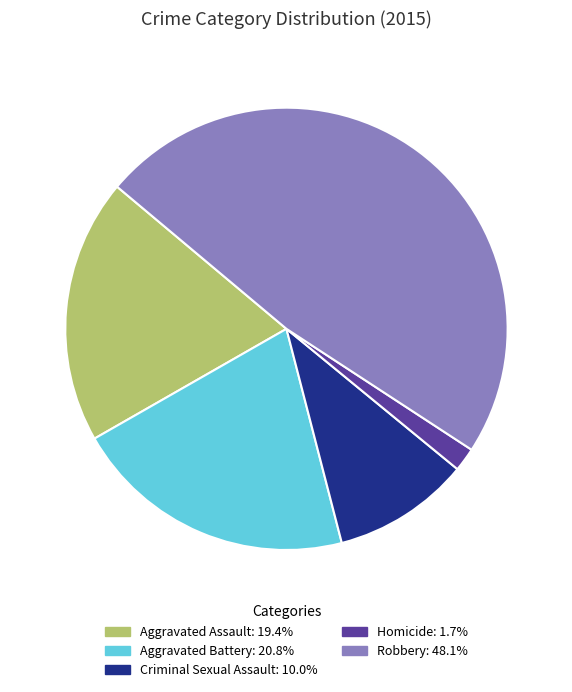

Is the sum of Homicide and Aggravated Battery greater than half?

No